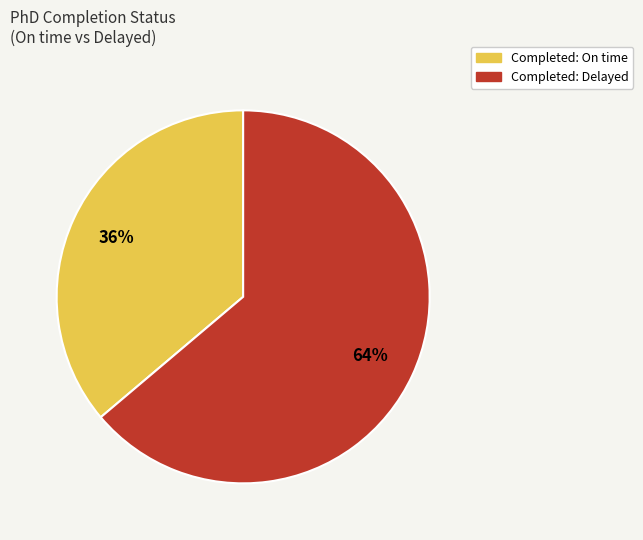

To the nearest percent, what is the difference between the Completed: On time and Completed: Delayed slice percentages?

28%